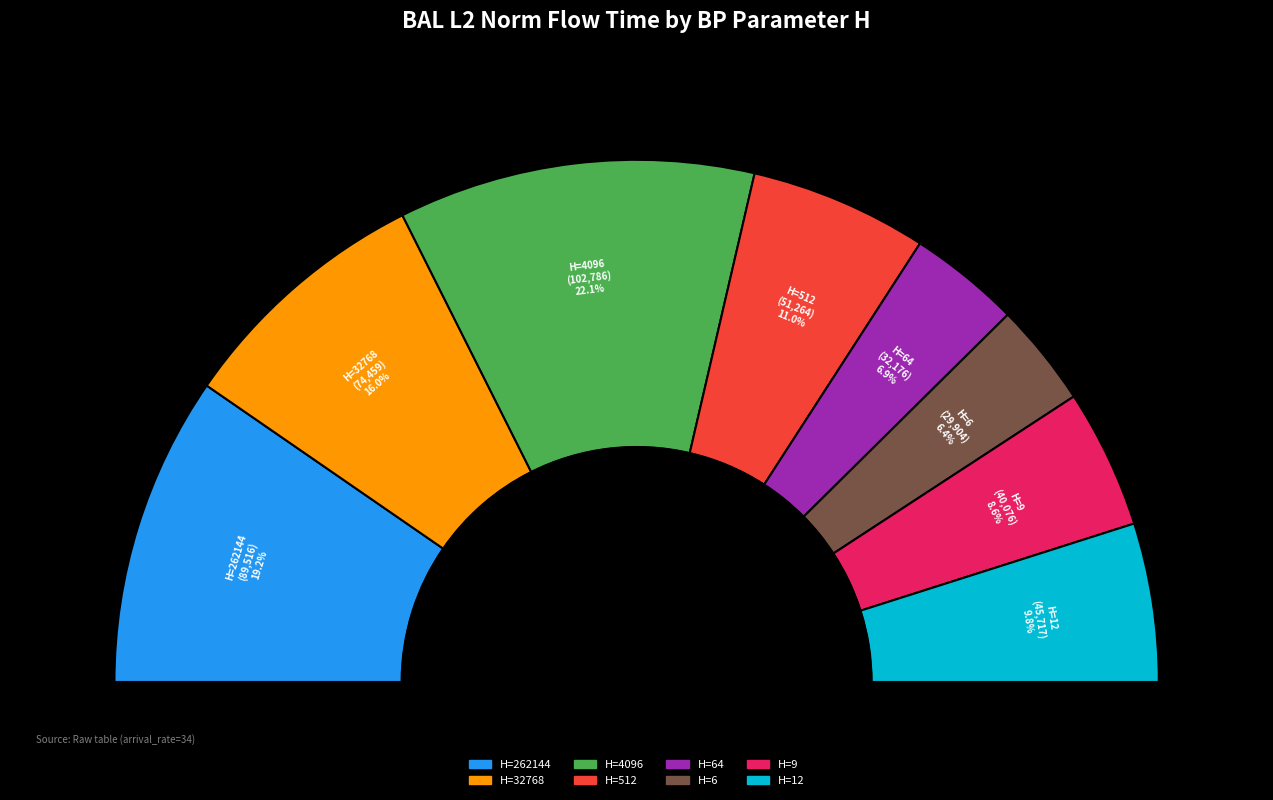

Count the number of slices in the pie.

8